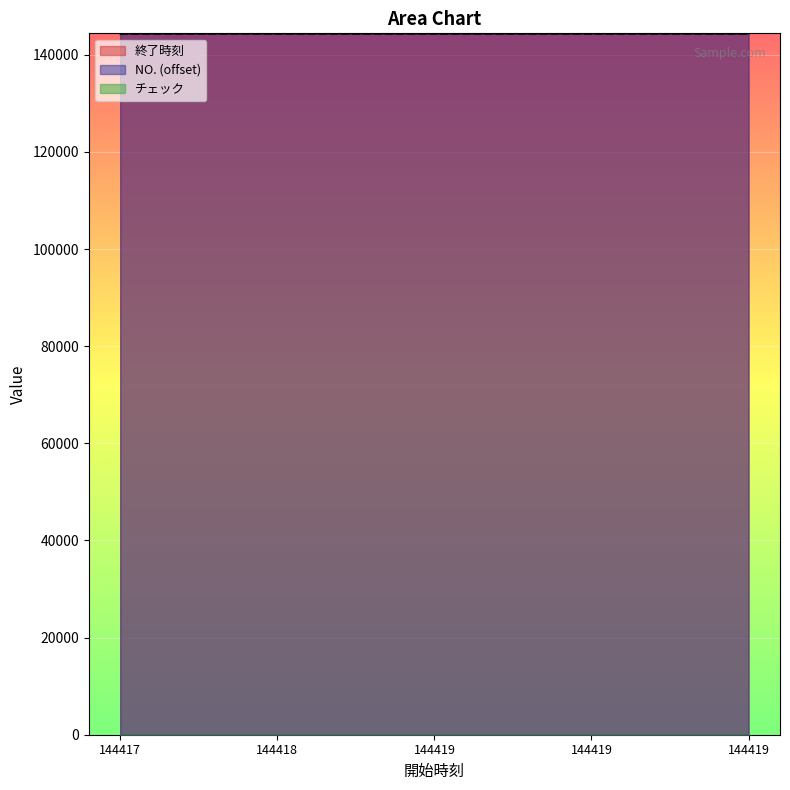

True or false: 終了時刻 has a value of 228551 at 144417.

False